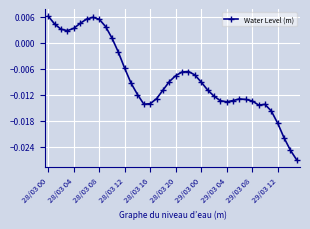

How many values exceed 0?

11